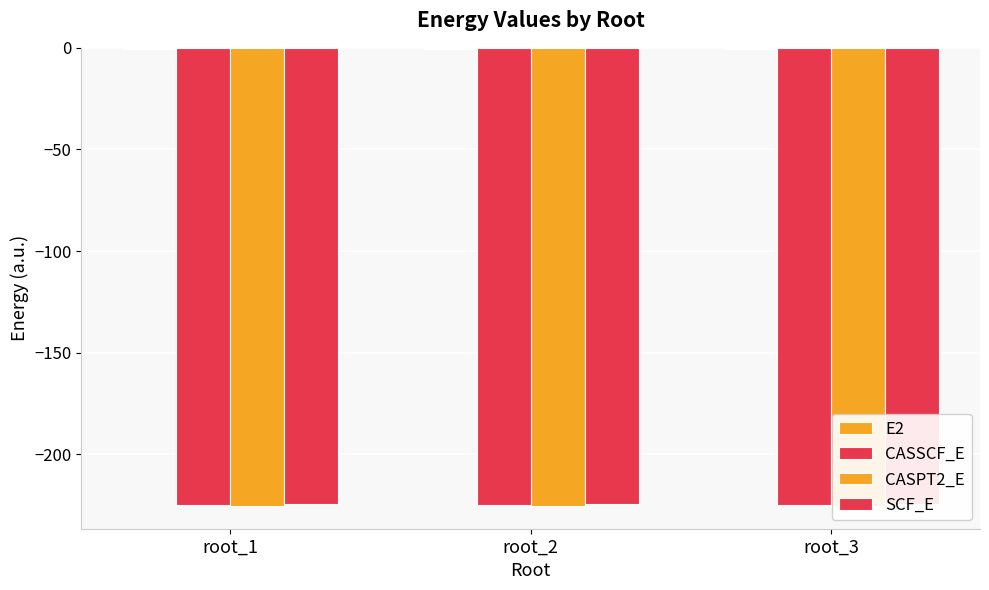

At which category is the sum across all series the highest?

root_3